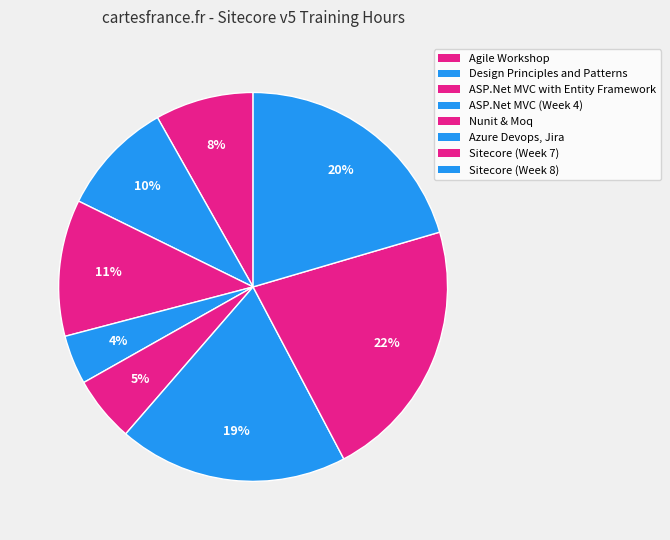

Which slice is the largest?

Sitecore (Week 7)